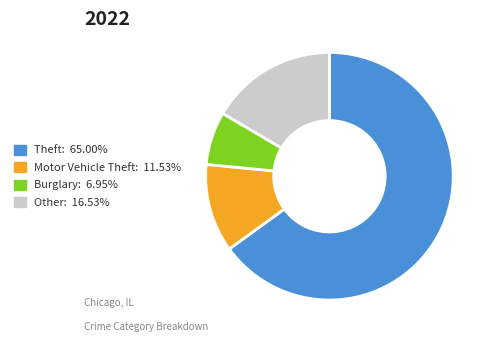

Is there a majority slice in this chart?

Yes